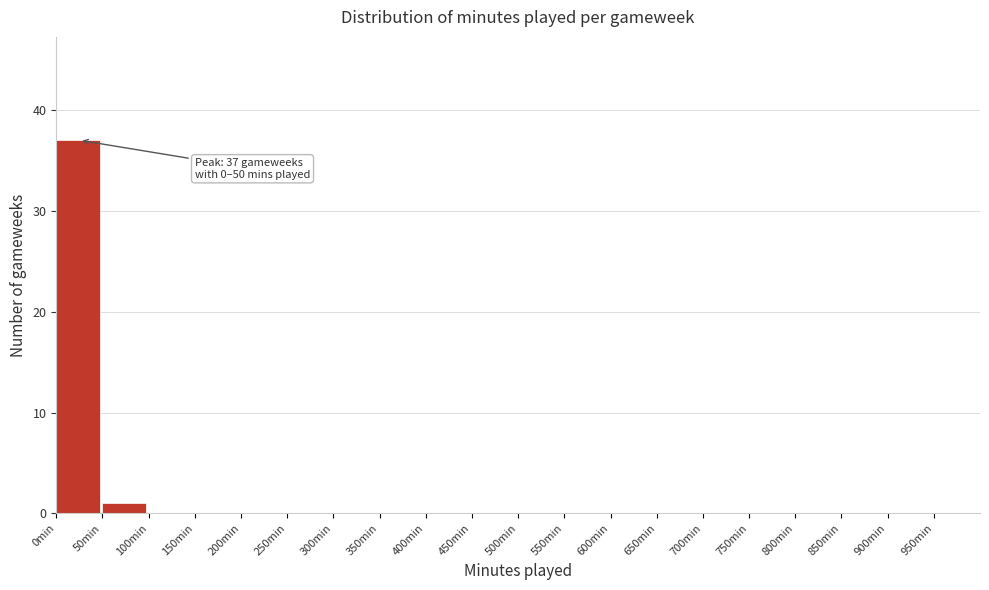

Over which range of the x-axis is the bar tallest?

0 to 50